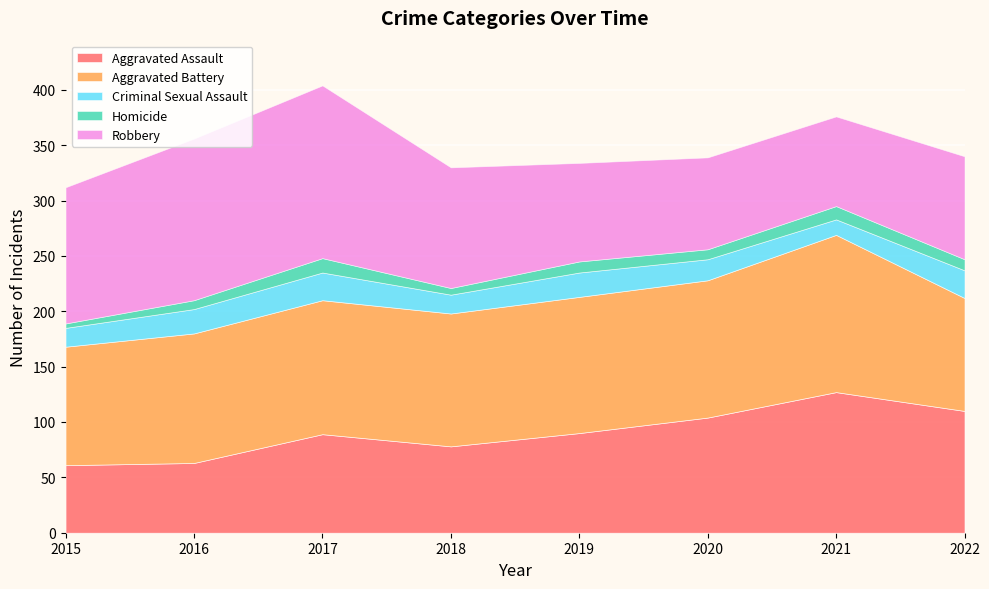

Rank the series at 2019 from lowest to highest value.

Homicide, Criminal Sexual Assault, Robbery, Aggravated Assault, Aggravated Battery